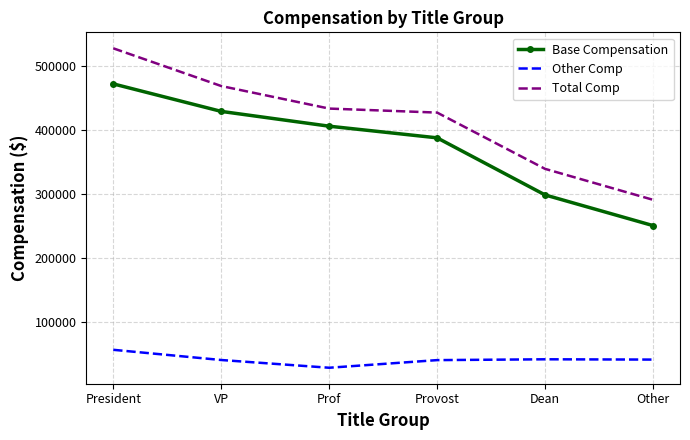

True or false: Other Comp and Base Compensation cross at least once.

False